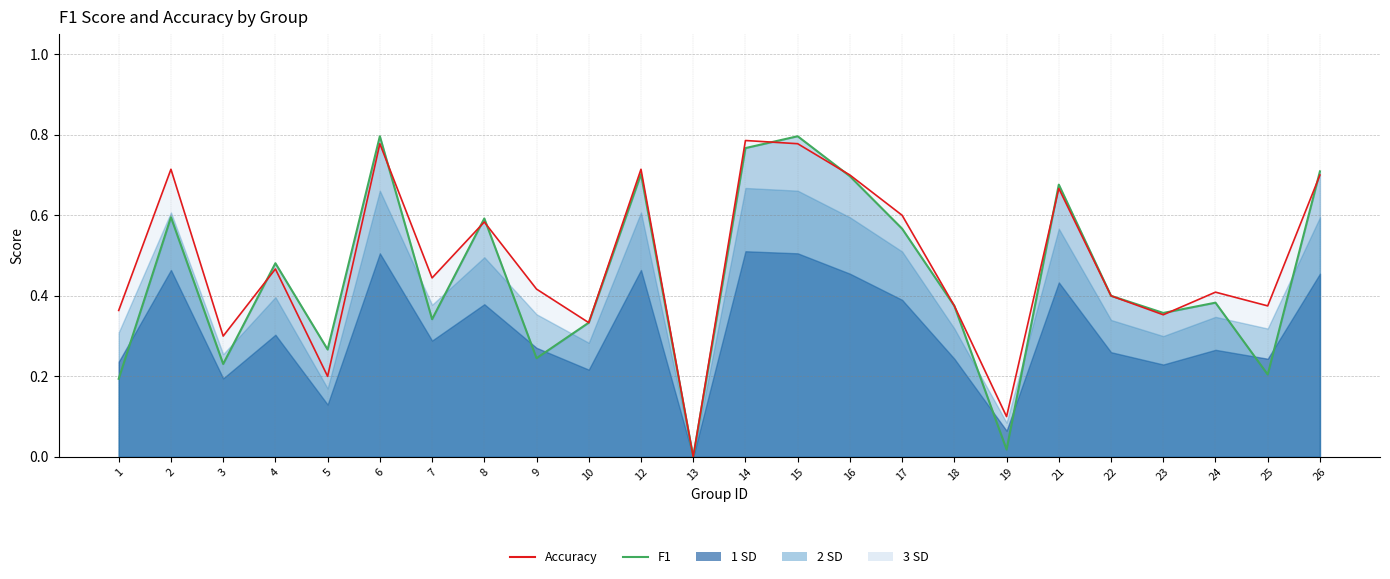

Reading left to right, extract all data points from this chart.

f1 (line): 1=0.2	2=0.6	3=0.2	4=0.5	5=0.3	6=0.8	7=0.3	8=0.6	9=0.2	10=0.3	12=0.7	13=0.0	14=0.8	15=0.8	16=0.7	17=0.6	18=0.4	19=0.0	21=0.7	22=0.4	23=0.4	24=0.4	25=0.2	26=0.7
accuracy (line): 1=0.4	2=0.7	3=0.3	4=0.5	5=0.2	6=0.8	7=0.4	8=0.6	9=0.4	10=0.3	12=0.7	13=0.0	14=0.8	15=0.8	16=0.7	17=0.6	18=0.4	19=0.1	21=0.7	22=0.4	23=0.4	24=0.4	25=0.4	26=0.7